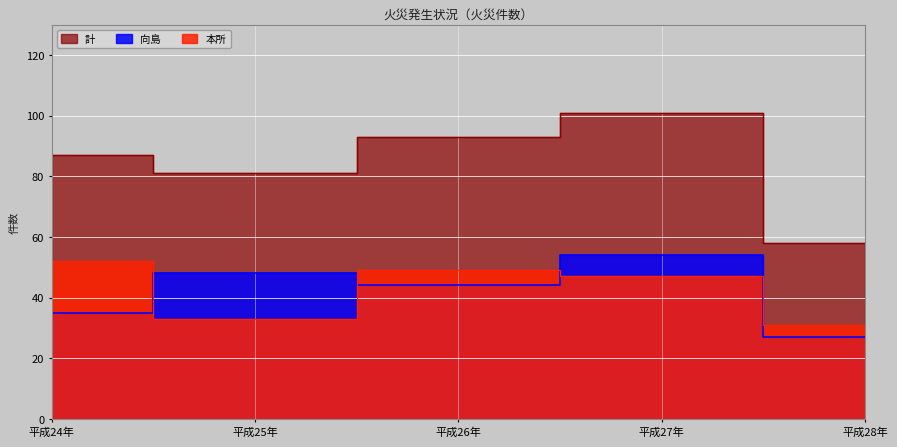

Where is 計 nearest to the value 79?

平成25年